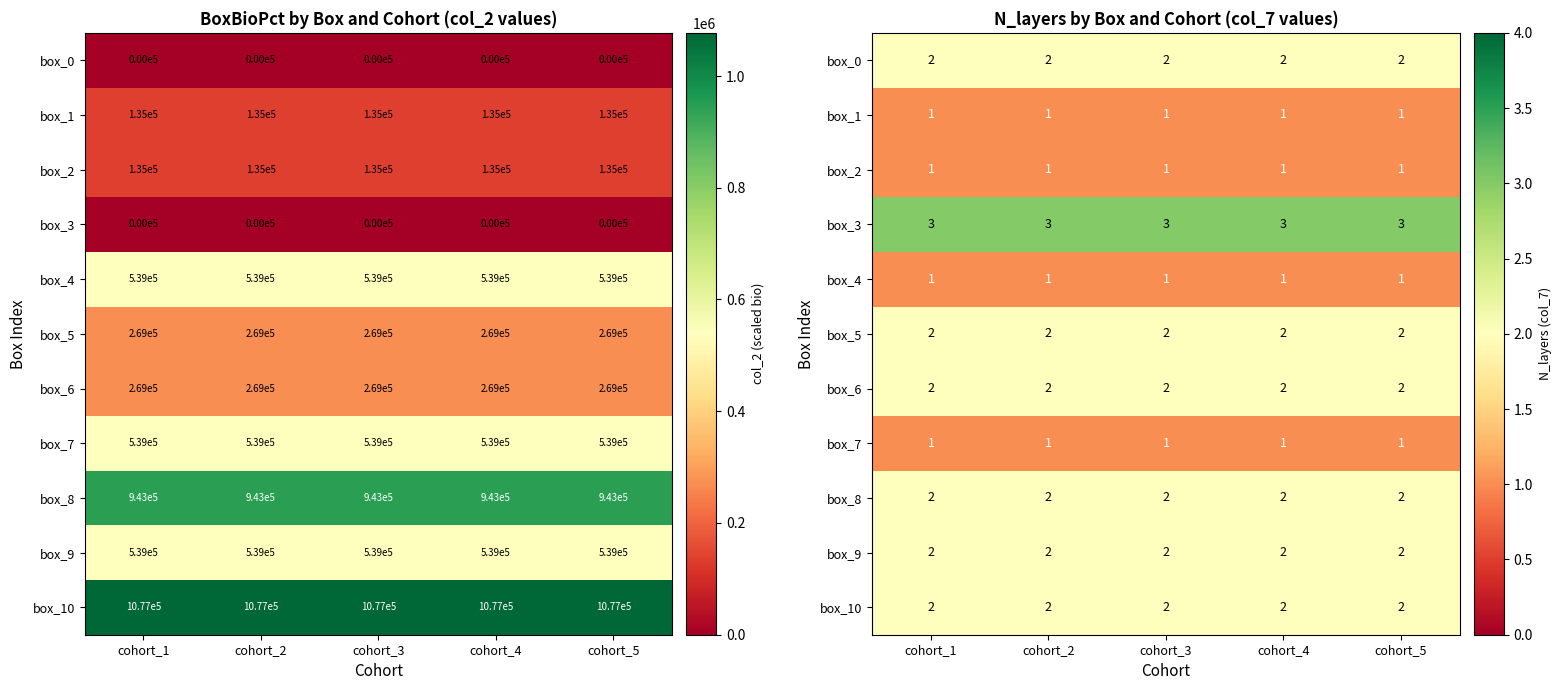

What is the minimum value shown in the chart?

1